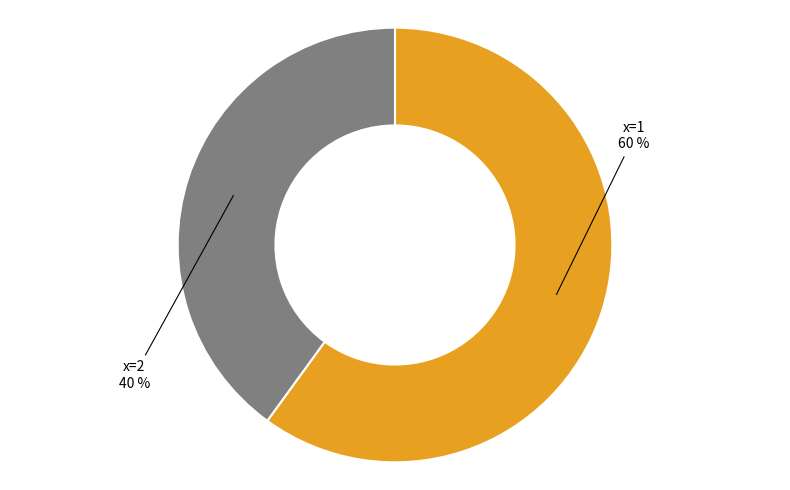

What is the smallest slice in the pie chart?

x=2